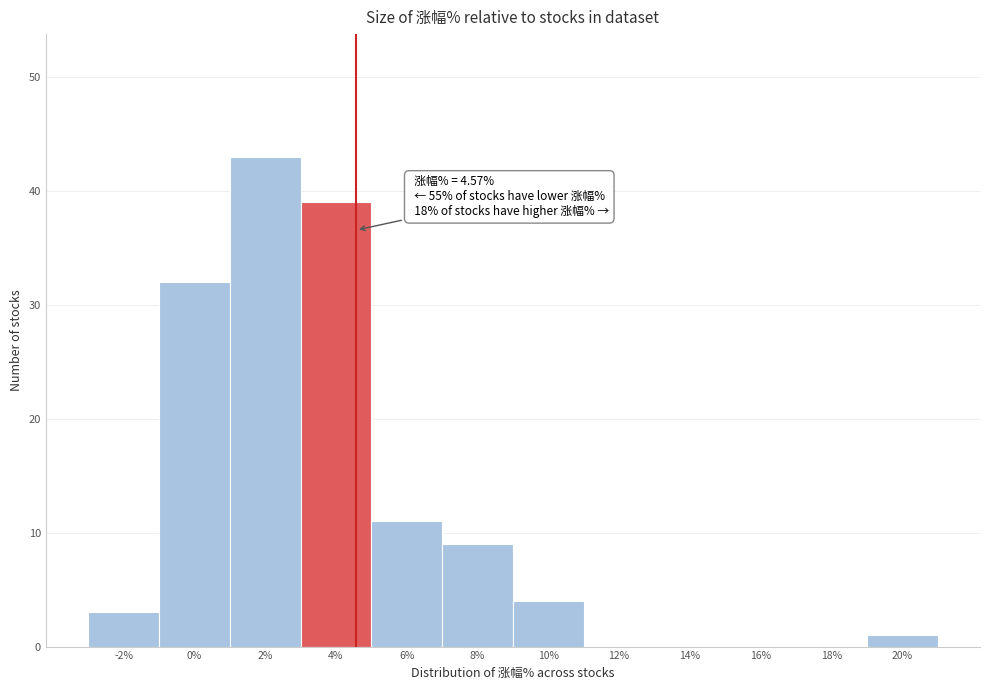

Which range on the x-axis has the tallest bar?

1 to 3